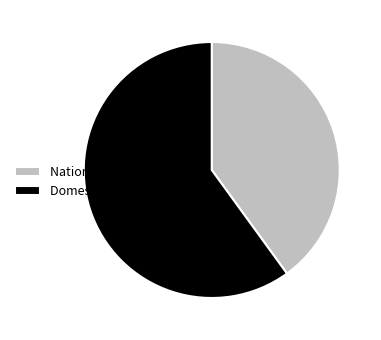

Approximately how many times larger is the value at National security (4) compared to Domestic U.S. economy (6)?

0.7